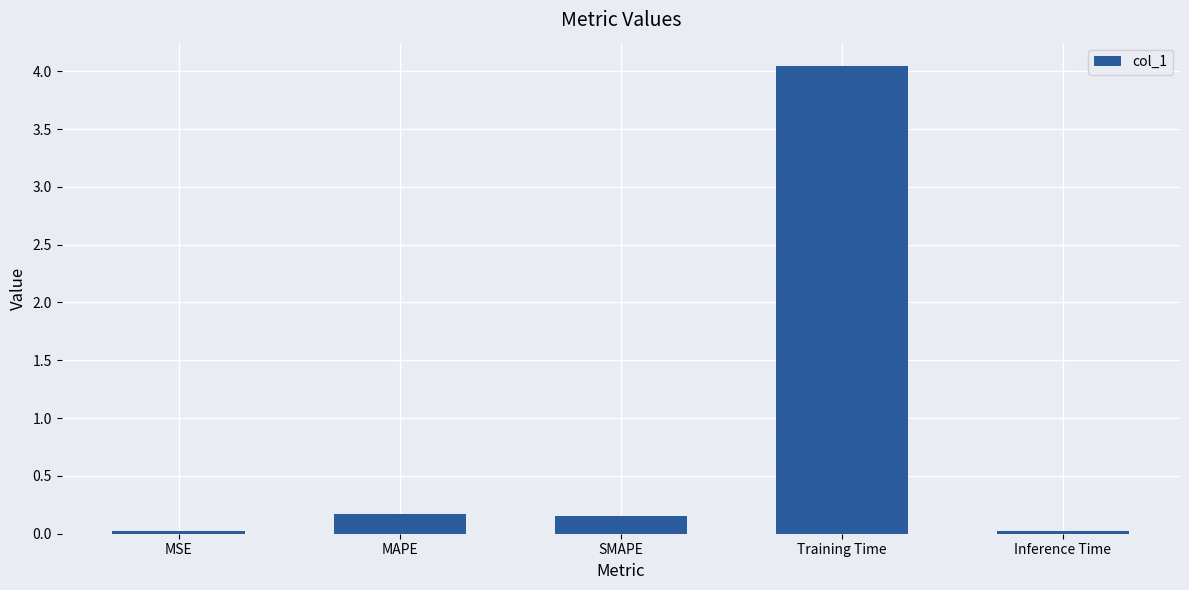

What is the sum of all values?

4.4